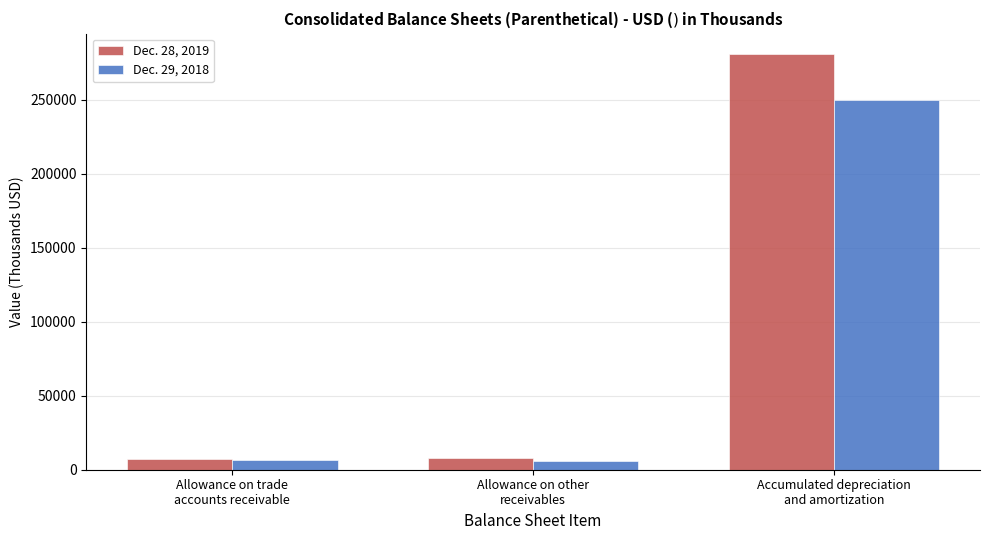

List the series in order of their peak value, lowest first.

Dec. 29, 2018, Dec. 28, 2019